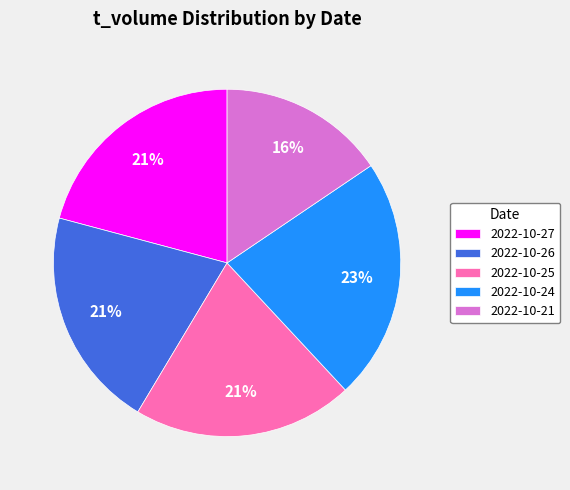

Do 2022-10-27 and 2022-10-26 together represent more than half of the pie?

No